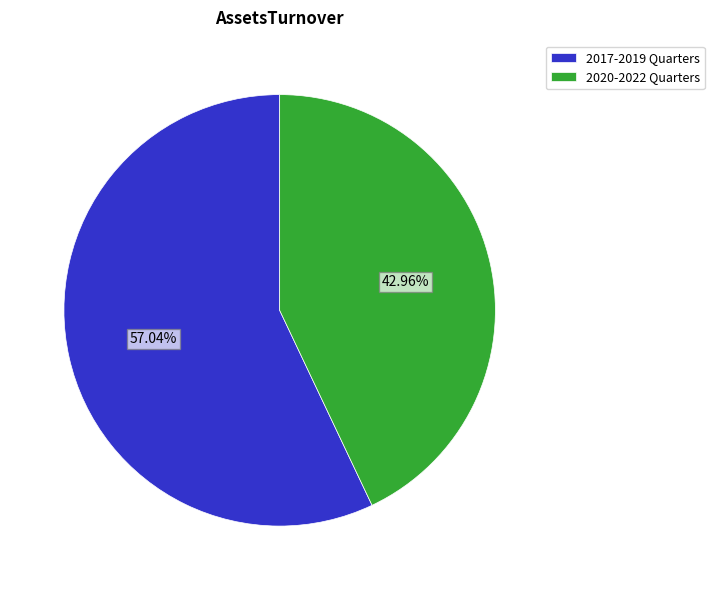

Which category accounts for the majority?

2017-2019 Quarters